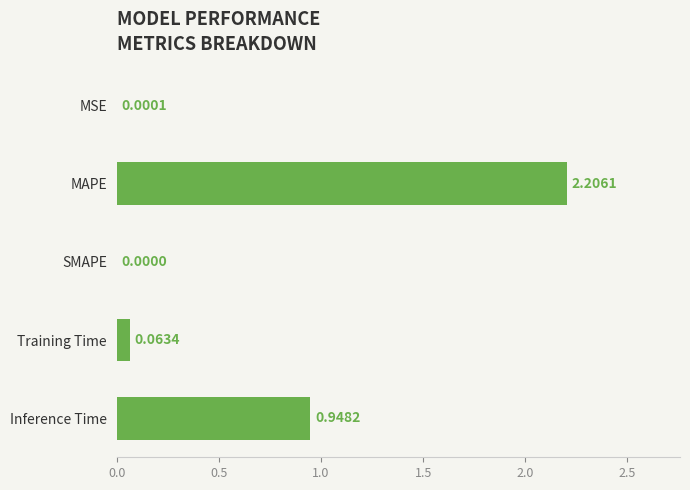

What is the sum of the values at SMAPE and MAPE?

2.2